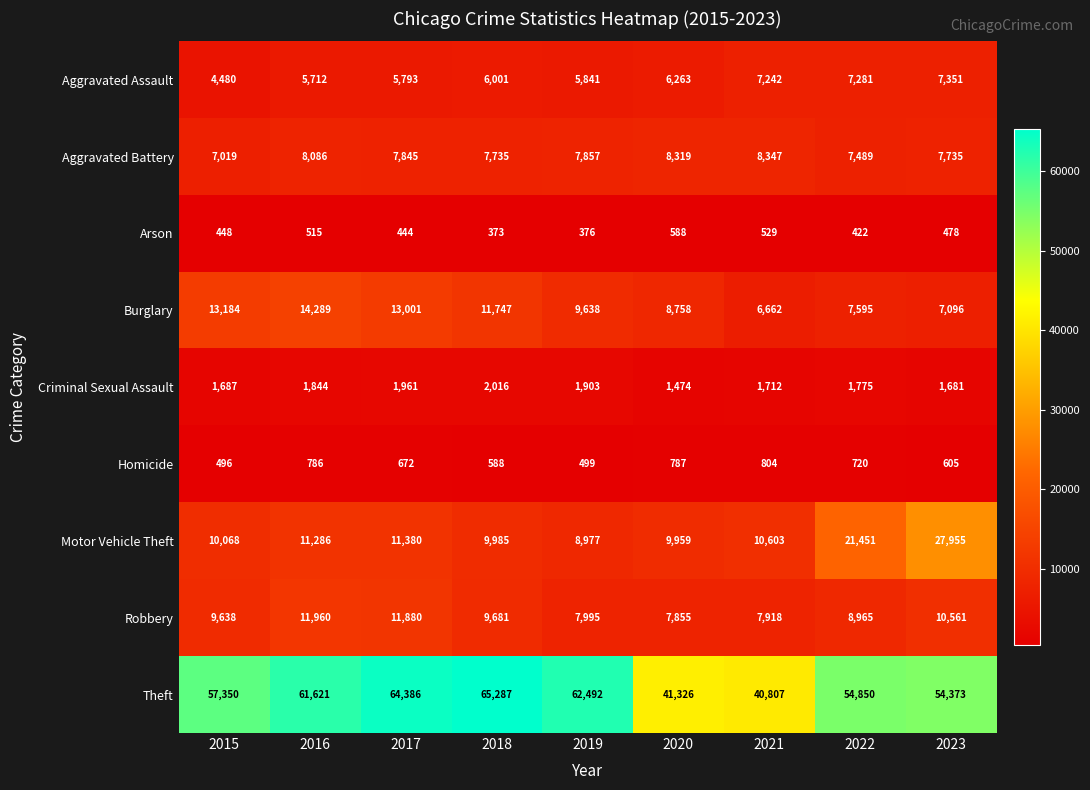

What is the spread (max minus min) of values at 2020?

40738